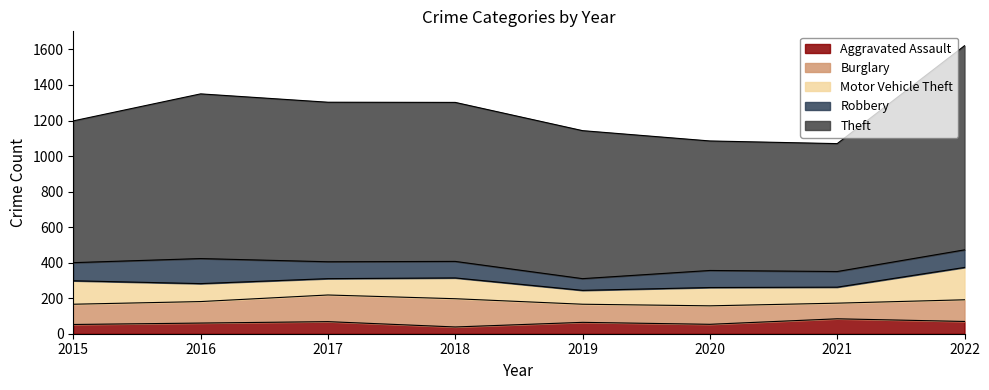

At which category does Aggravated Assault reach its first local peak?

2017